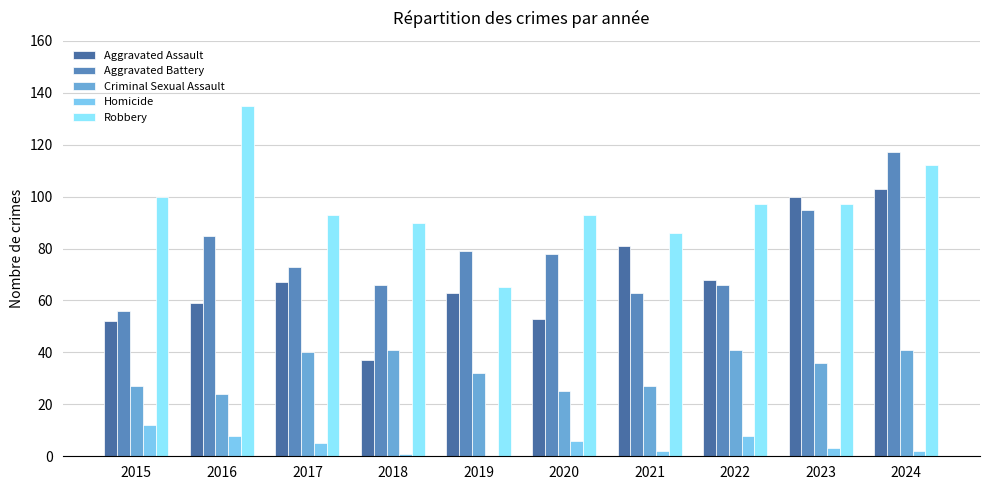

At how many categories does at least one series exceed 133?

1